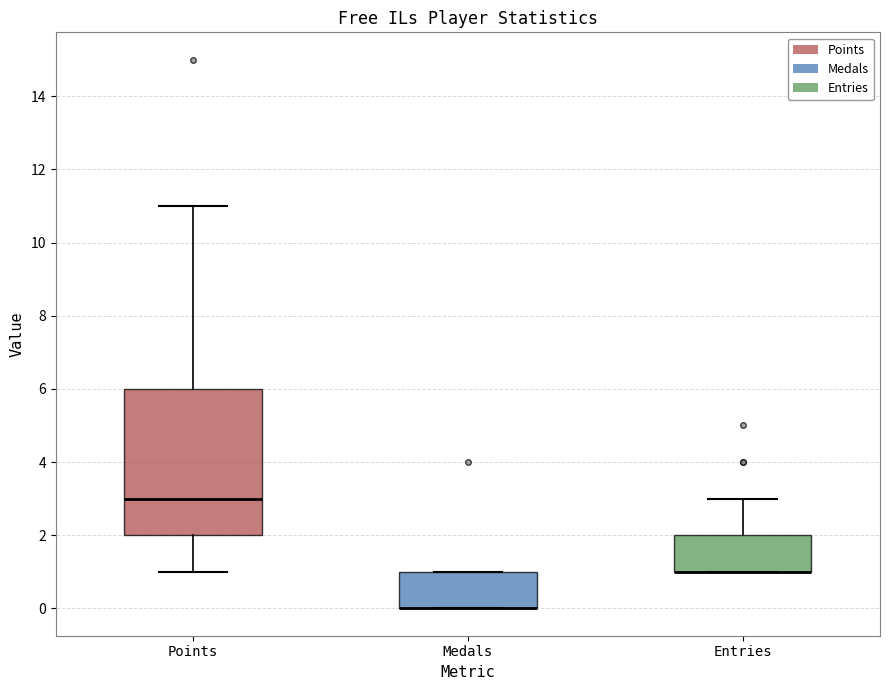

Reading left to right, transcribe this box plot: for each box, give where its median line is, the range the box spans, and where its two whiskers end, as read against the y-axis. The values are not printed on the chart, so give them approximately, as read against the axis.

Points: median 3, box 2 to 6, whiskers 1 to 11
Medals: median 0 (drawn on the box's lower edge), box 0 to 1, whiskers 0 to 1
Entries: median 1 (drawn on the box's lower edge), box 1 to 2, whiskers 1 to 3